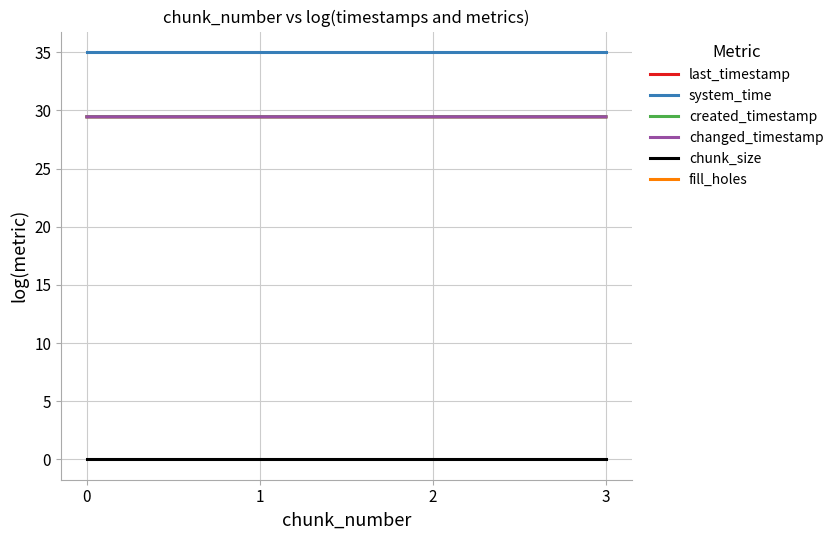

Which has a higher value, 0 or 1?

1